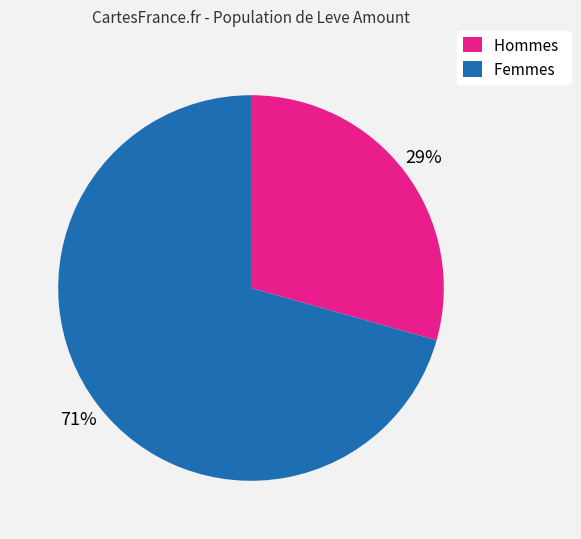

Rank the categories by value from lowest to highest.

Hommes, Femmes